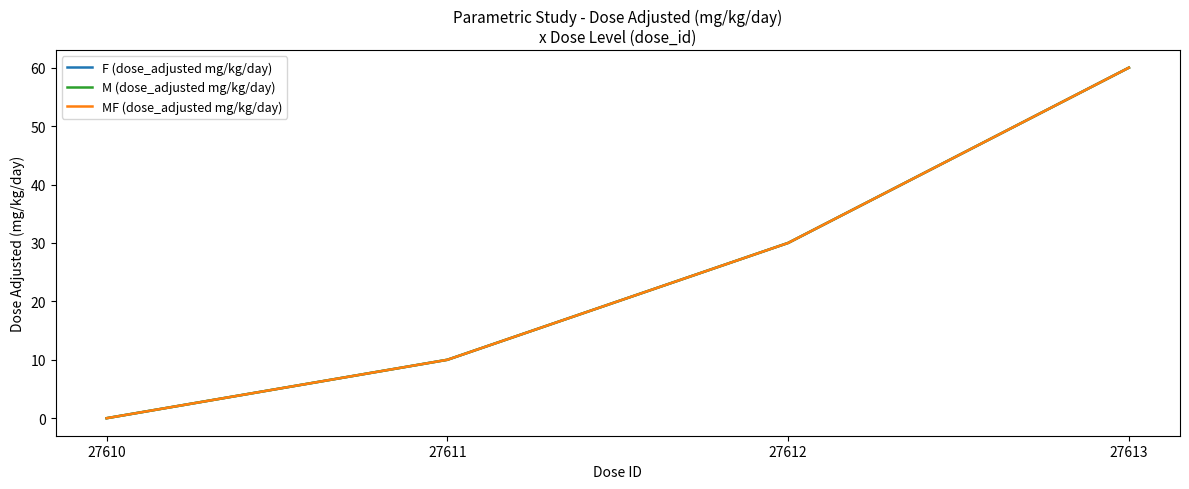

Does the chart display data point markers on the line(s)?

No